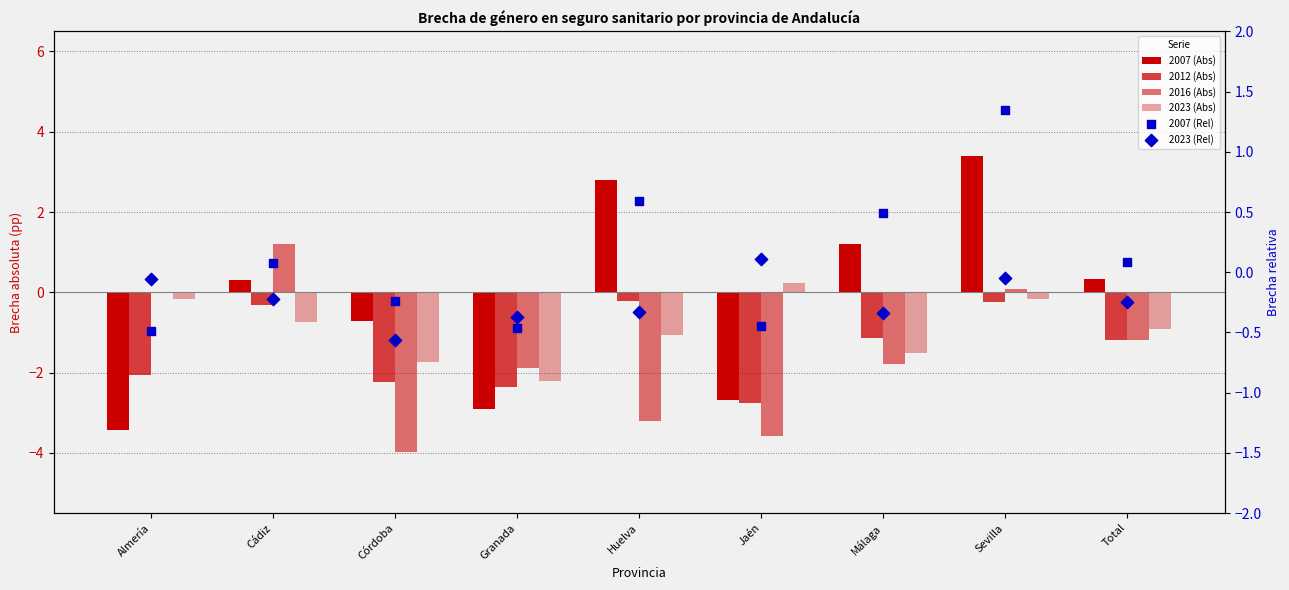

Which series has the largest Y range (max minus min)?

2007 (Abs)